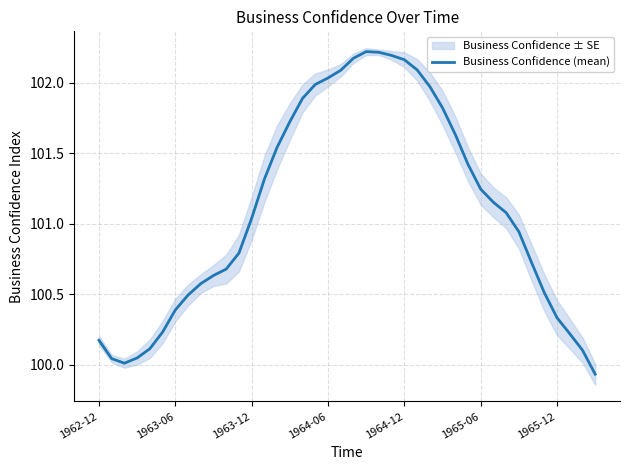

What is the smallest value displayed?

99.9